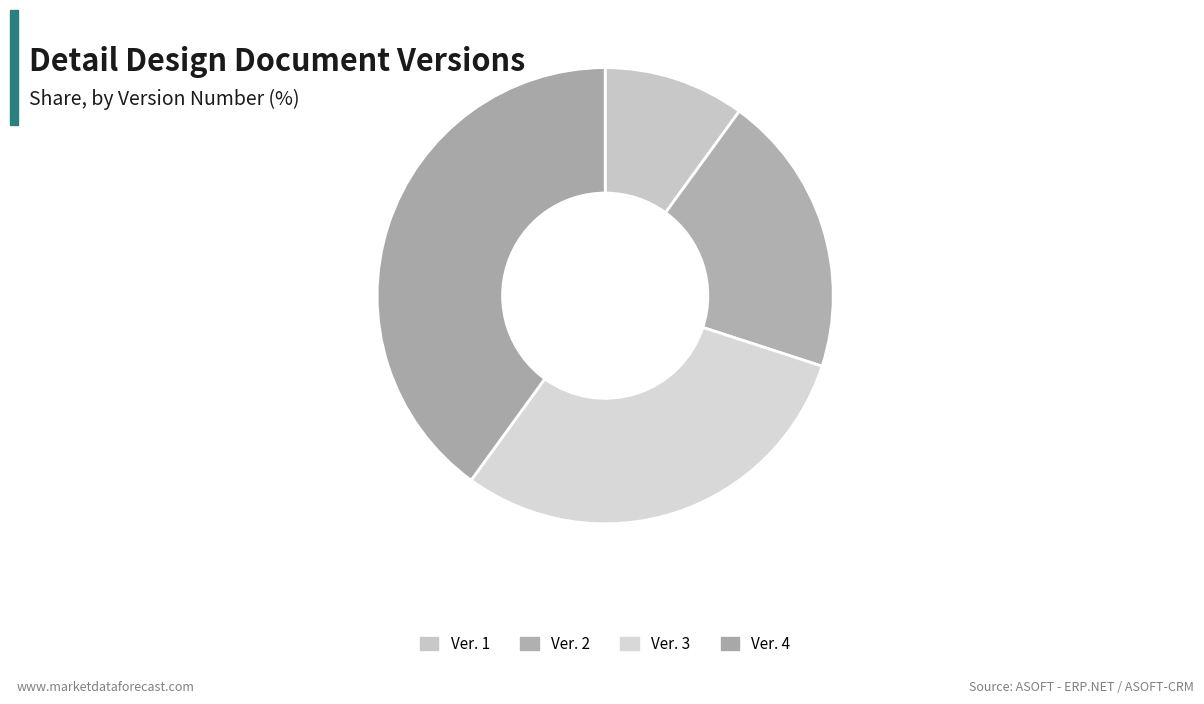

Which slice is the smallest?

Ver. 1